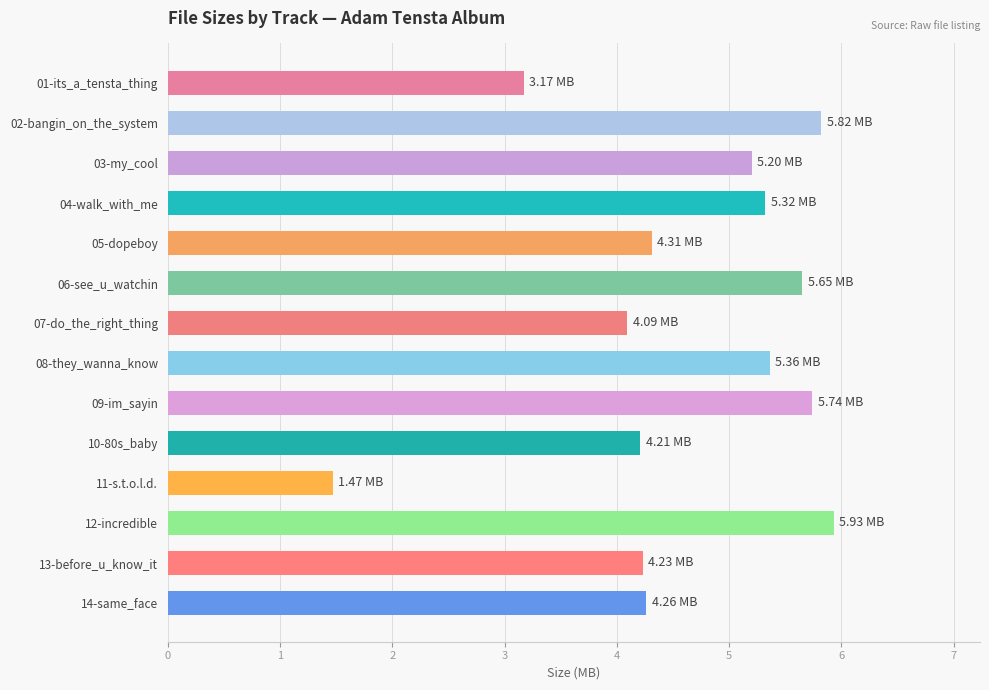

What is the average value?

4.6